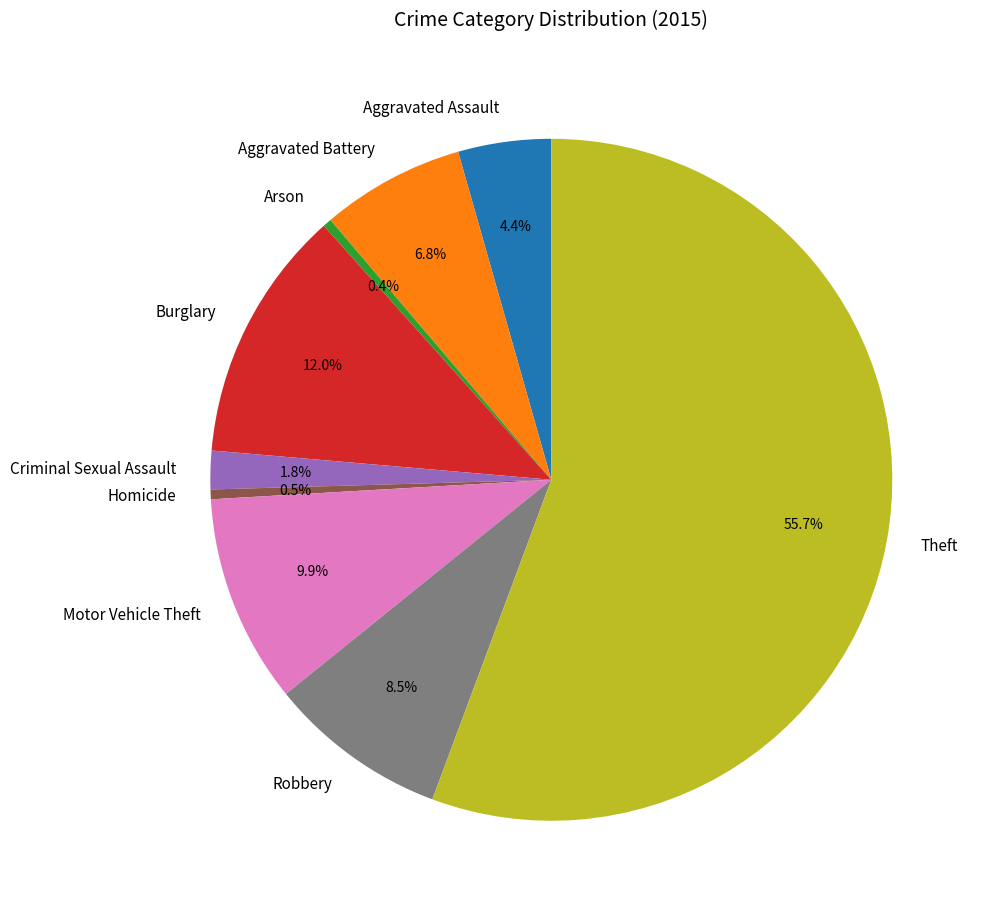

To the nearest percent, what is the combined percentage of Theft and Aggravated Assault?

60%